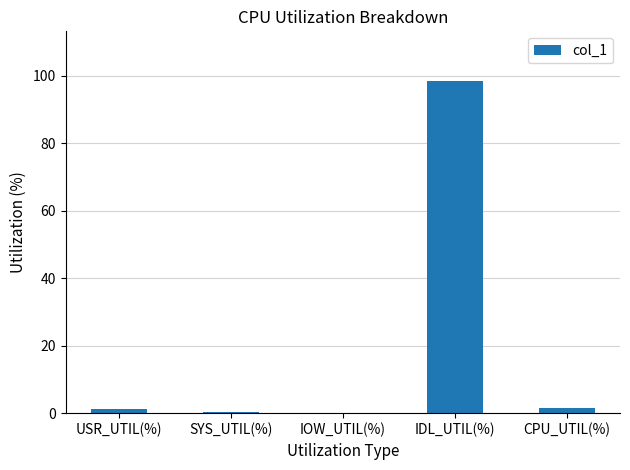

What is the greatest value displayed?

98.4